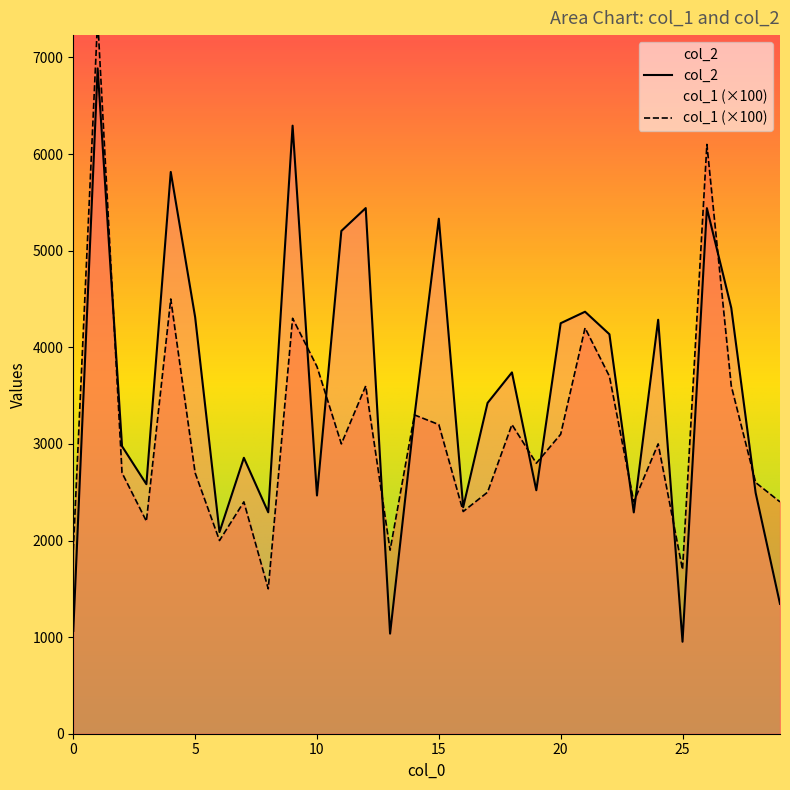

True or false: col_1 has more than 1 points higher than both neighbors.

True